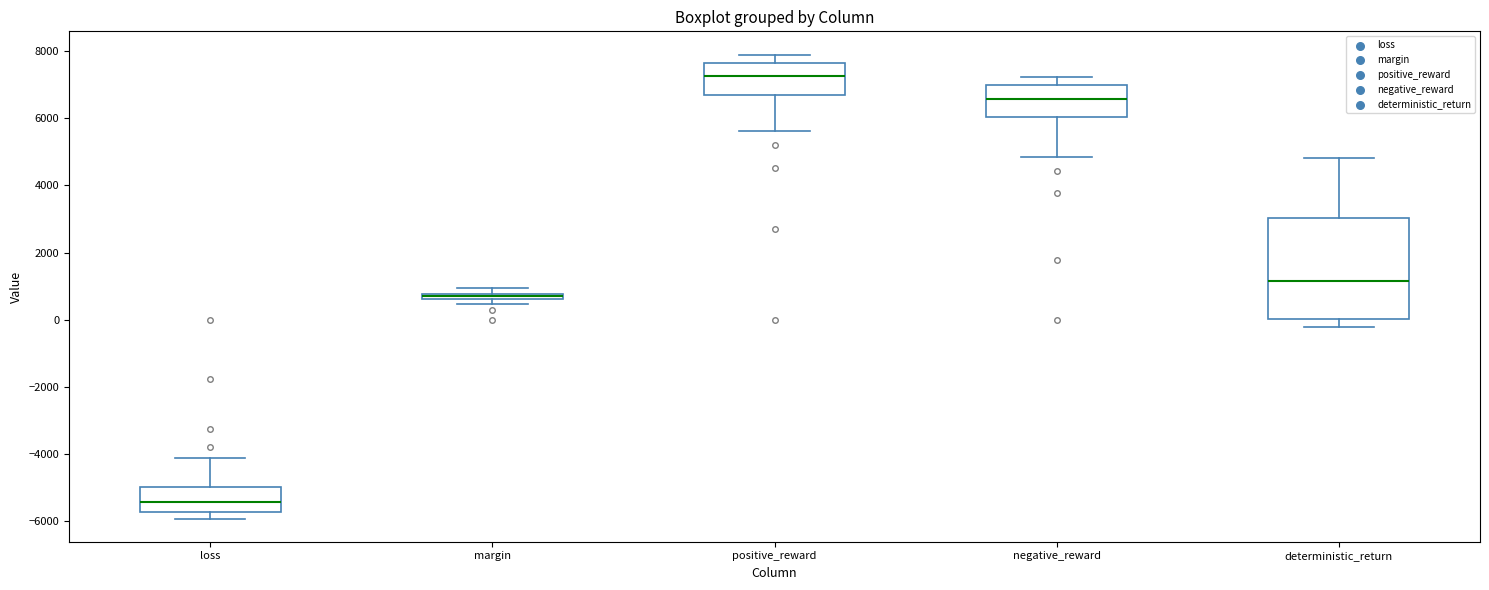

Comparing the boxes themselves (not the whiskers), which one is the tallest?

deterministic_return